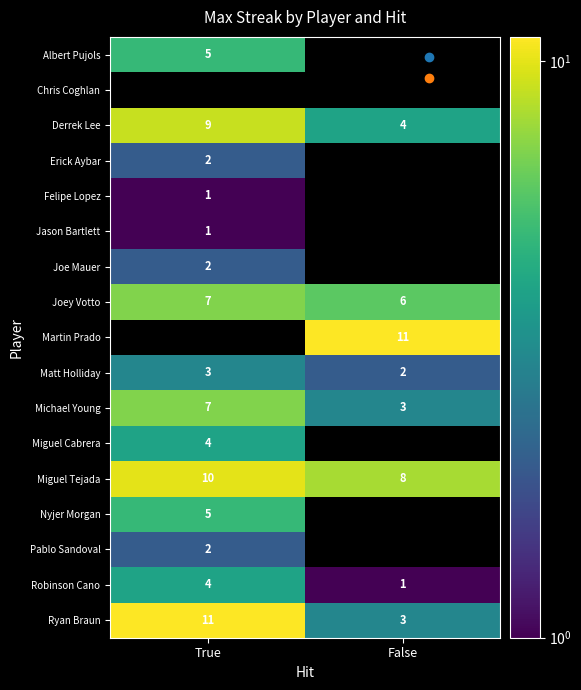

The Joe Mauer series shows 2 at True. True or false?

True